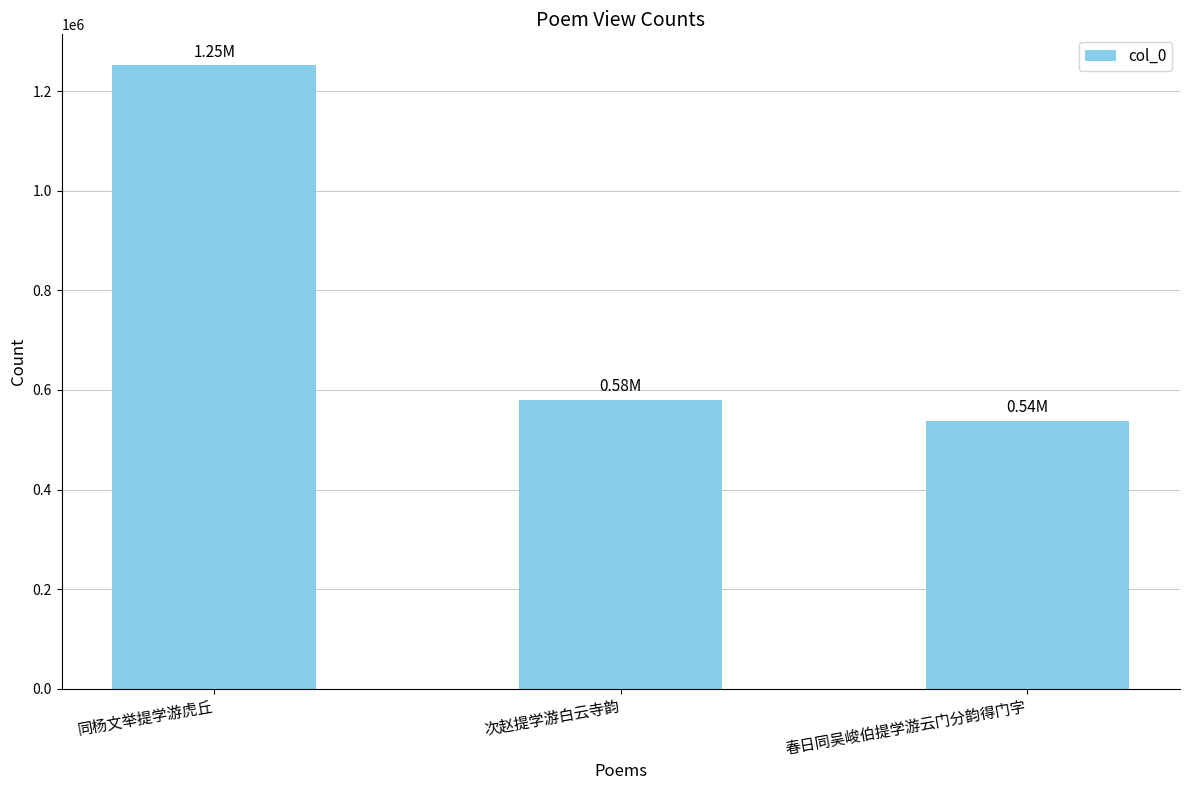

Which label corresponds to the smallest value in the chart?

春日同吴峻伯提学游云门分韵得门字